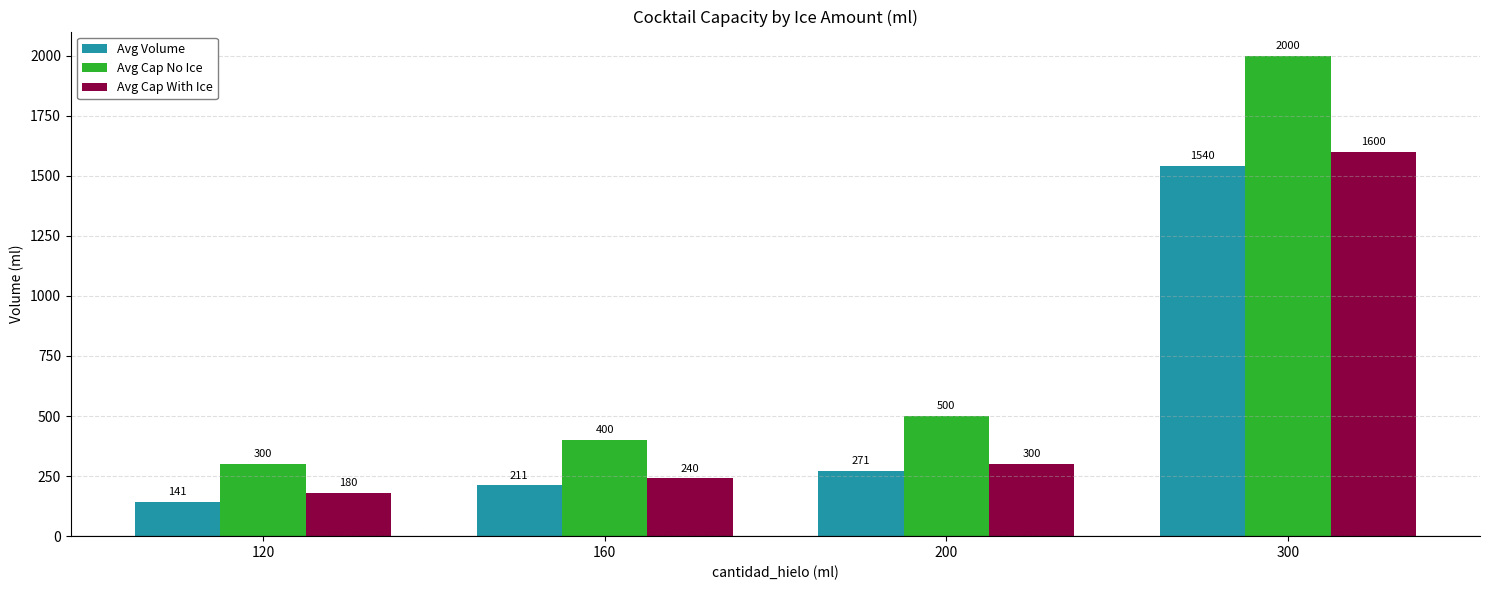

How many data points in Avg Cap No Ice are less than 500?

2